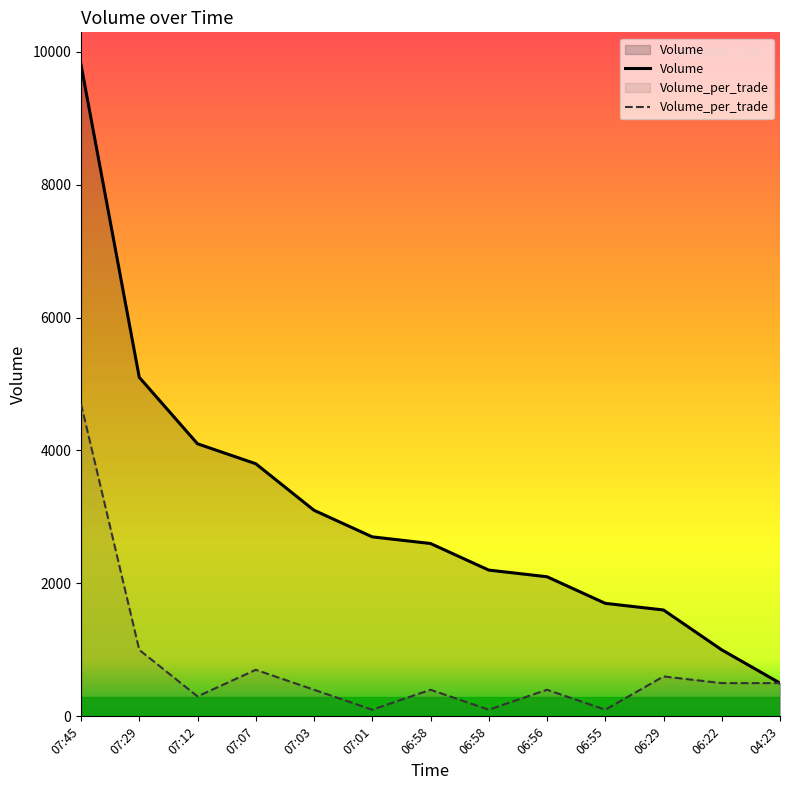

How many data points in Volume_per_trade are above 400?

6